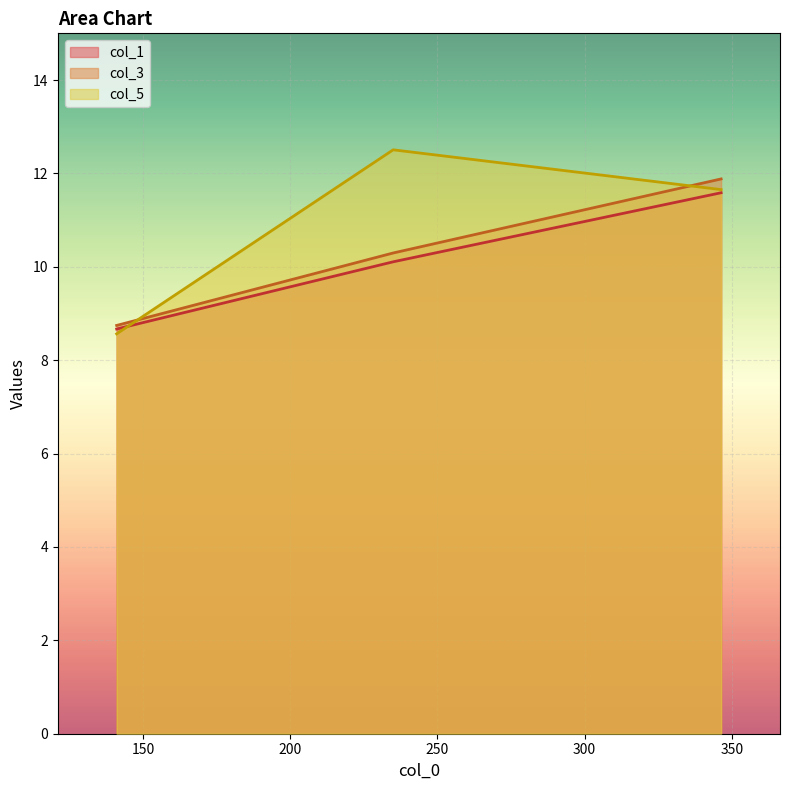

What is the minimum value shown in the chart?

8.6